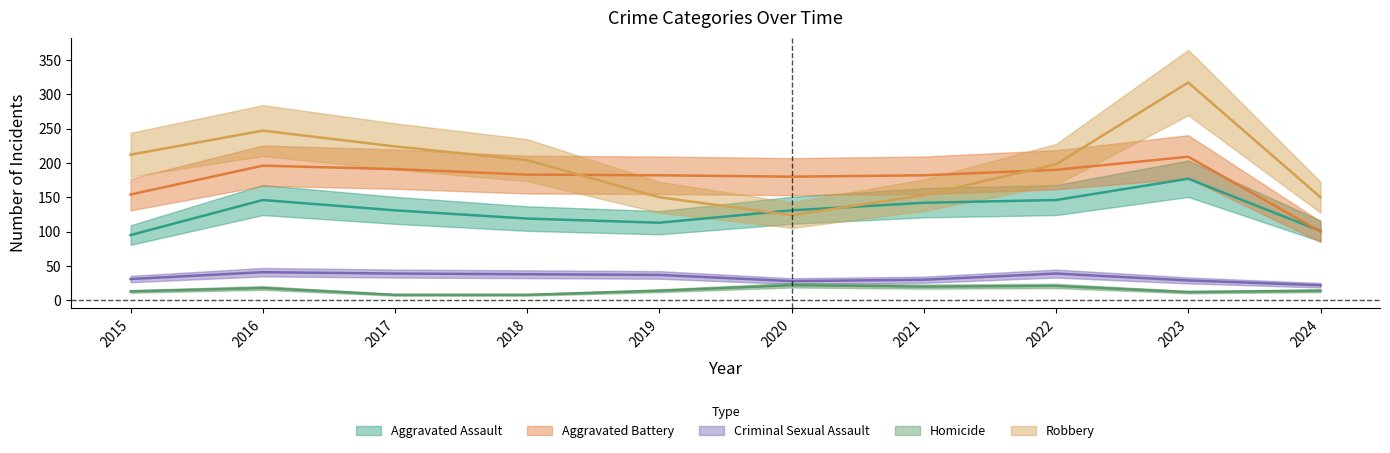

Rank the series at 2022 from highest to lowest value.

Robbery, Aggravated Battery, Aggravated Assault, Criminal Sexual Assault, Homicide